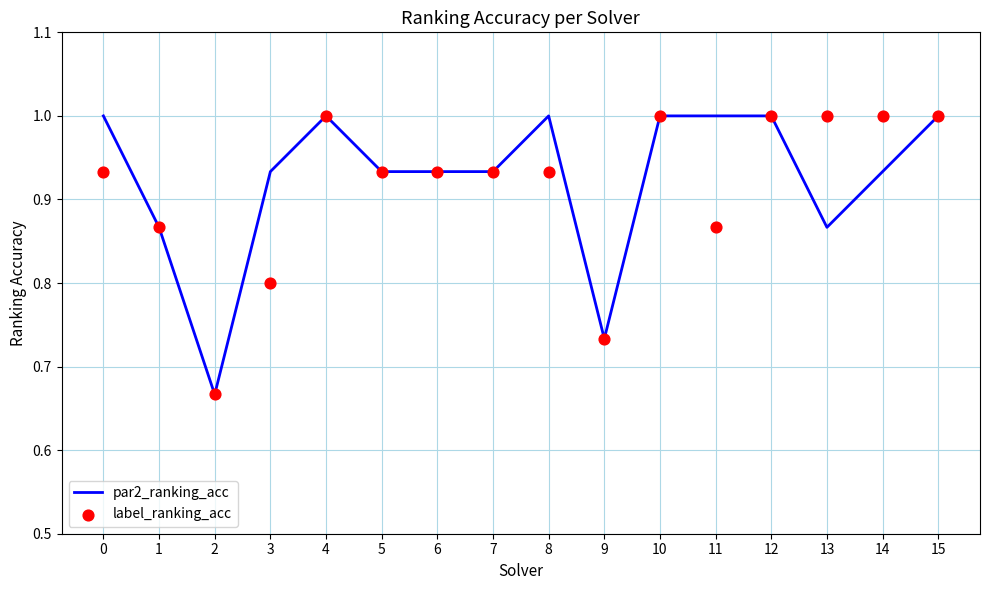

At how many categories does at least one series exceed 0?

16